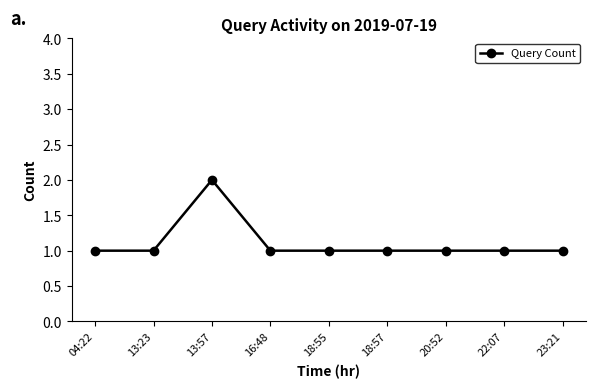

True or false: the data shows 0 at 13:57.

False